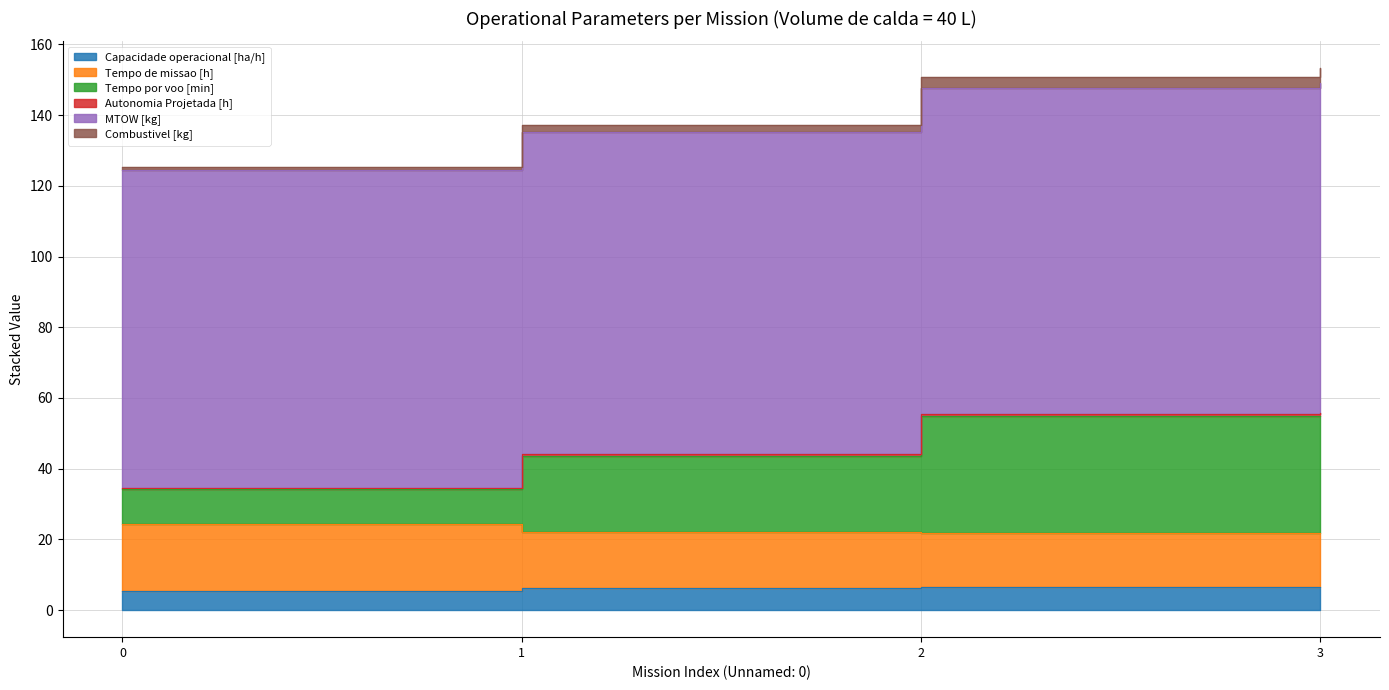

Is the value of Capacidade operacional [ha/h] at 1 greater than the value of Tempo por voo [min] at 1?

No